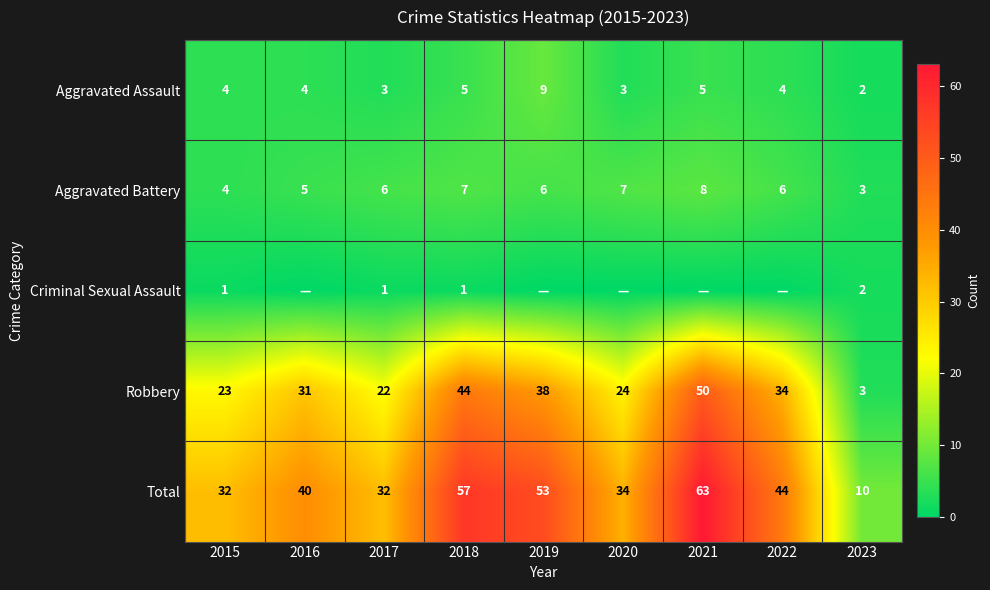

What is the minimum value for Total?

10